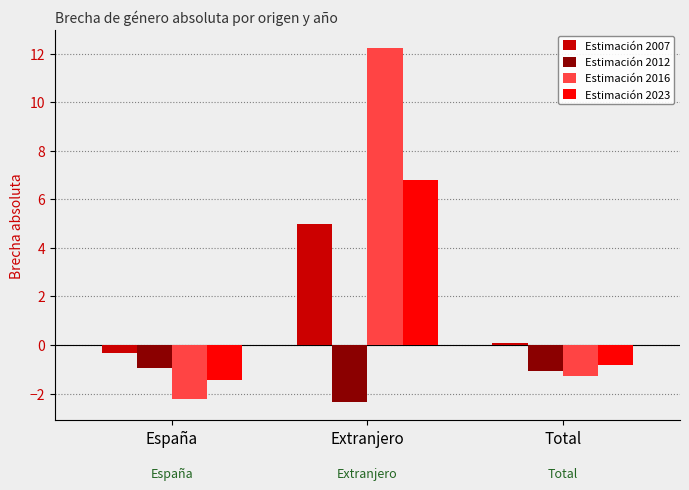

What is the sum of all Estimación 2012 values?

-4.4